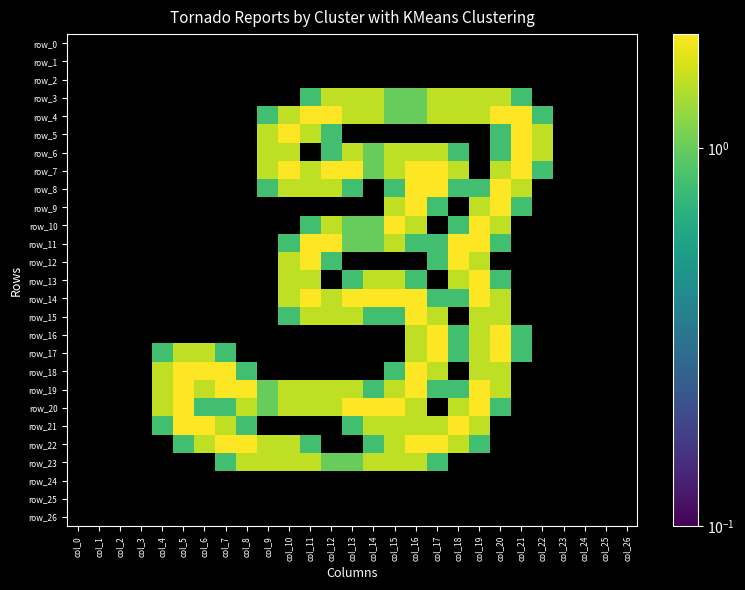

Rank the series at col_24 from lowest to highest value.

row_0, row_1, row_2, row_3, row_4, row_5, row_6, row_7, row_8, row_9, row_10, row_11, row_12, row_13, row_14, row_15, row_16, row_17, row_18, row_19, row_20, row_21, row_22, row_23, row_24, row_25, row_26